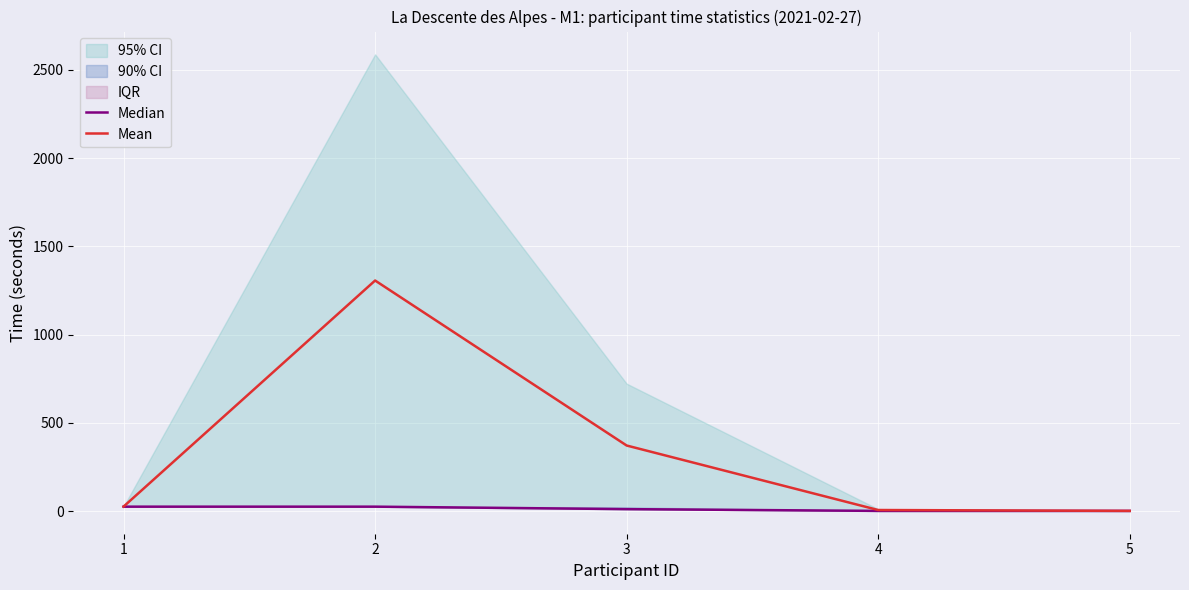

List the series in order of their overall mean, highest first.

Mean, Median